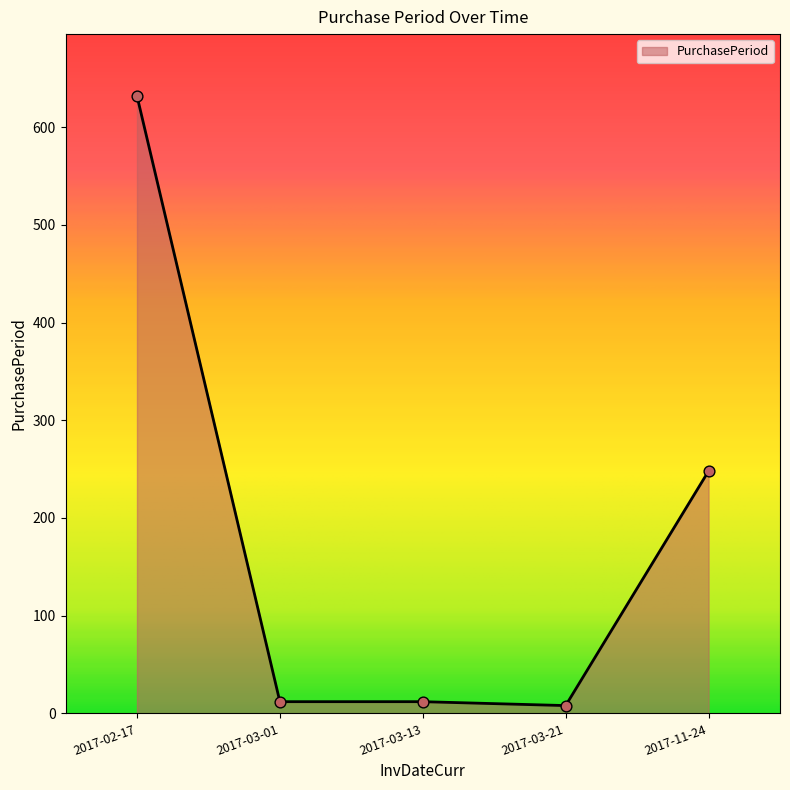

Approximately how many times larger is the value at 2017-02-17 compared to 2017-11-24?

2.5